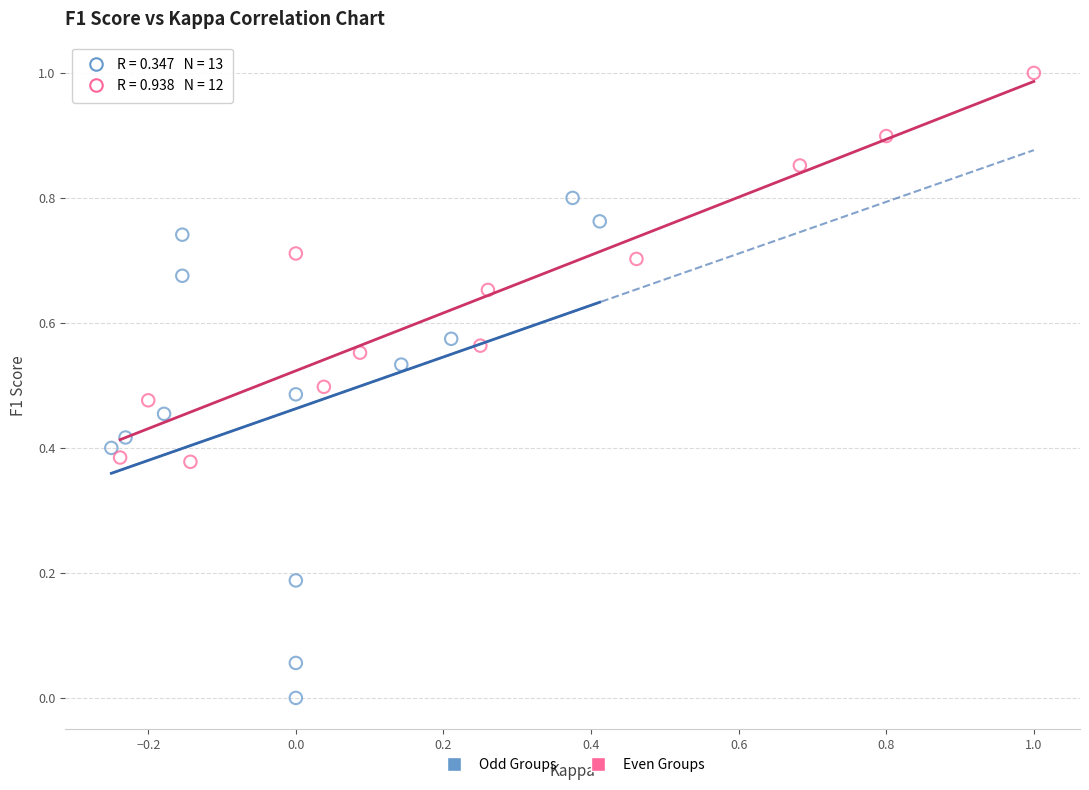

Which series has the widest spread of Y values?

Odd Groups